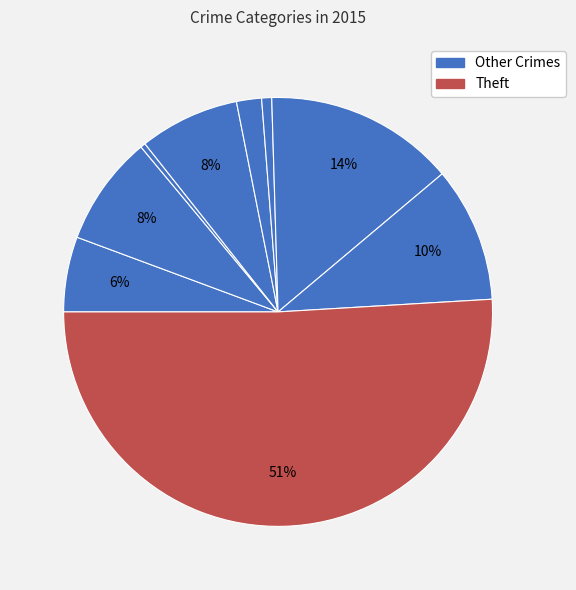

Count the number of slices in the pie.

9